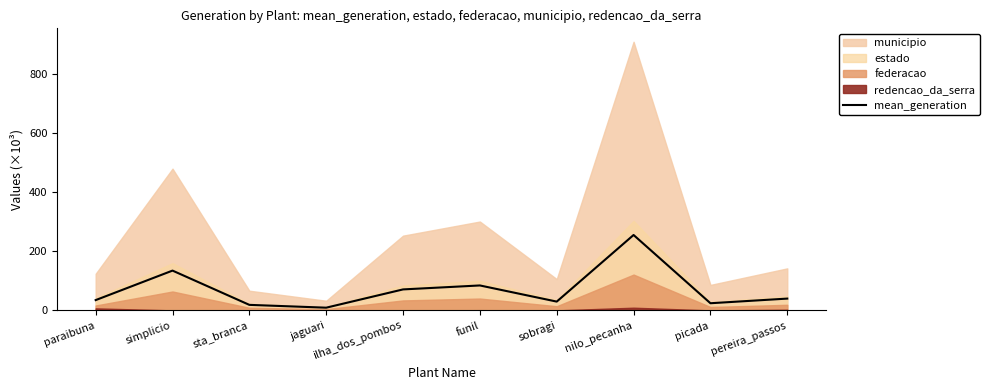

How many lines are shown in the chart?

1